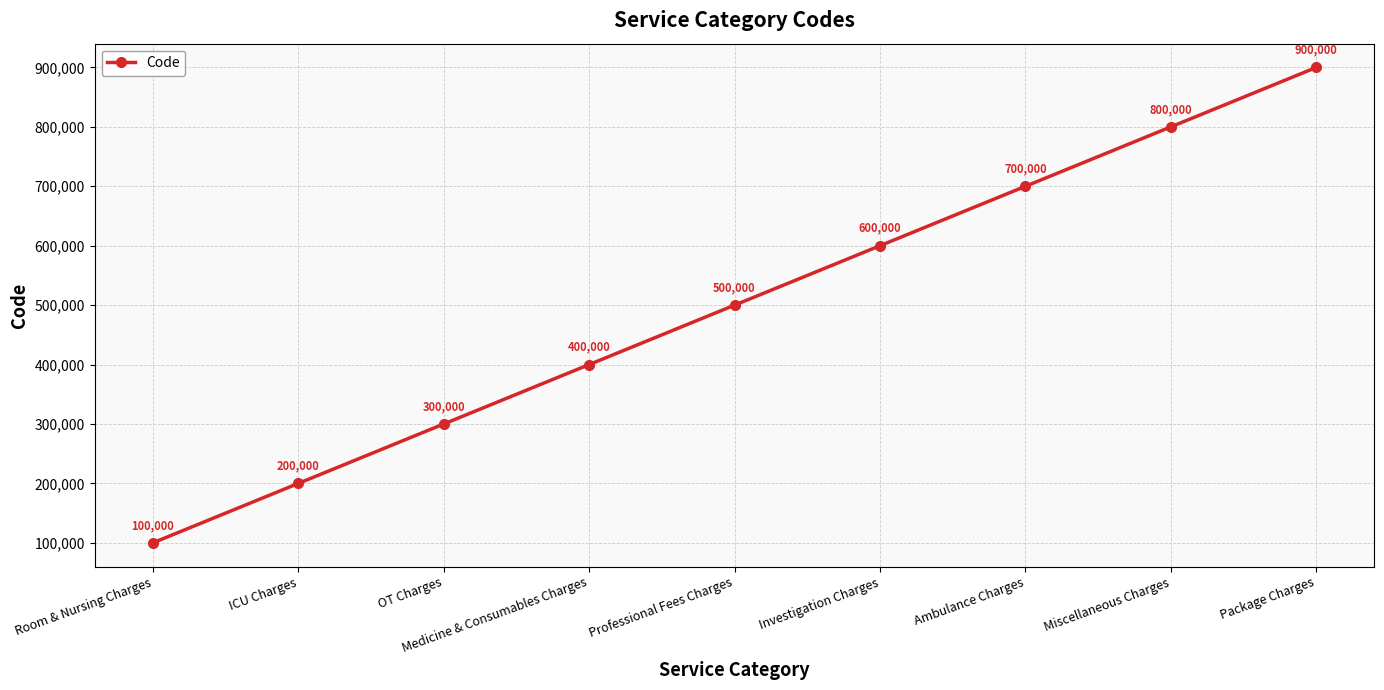

Approximately how many times larger is the value at ICU Charges compared to Medicine & Consumables Charges?

0.5